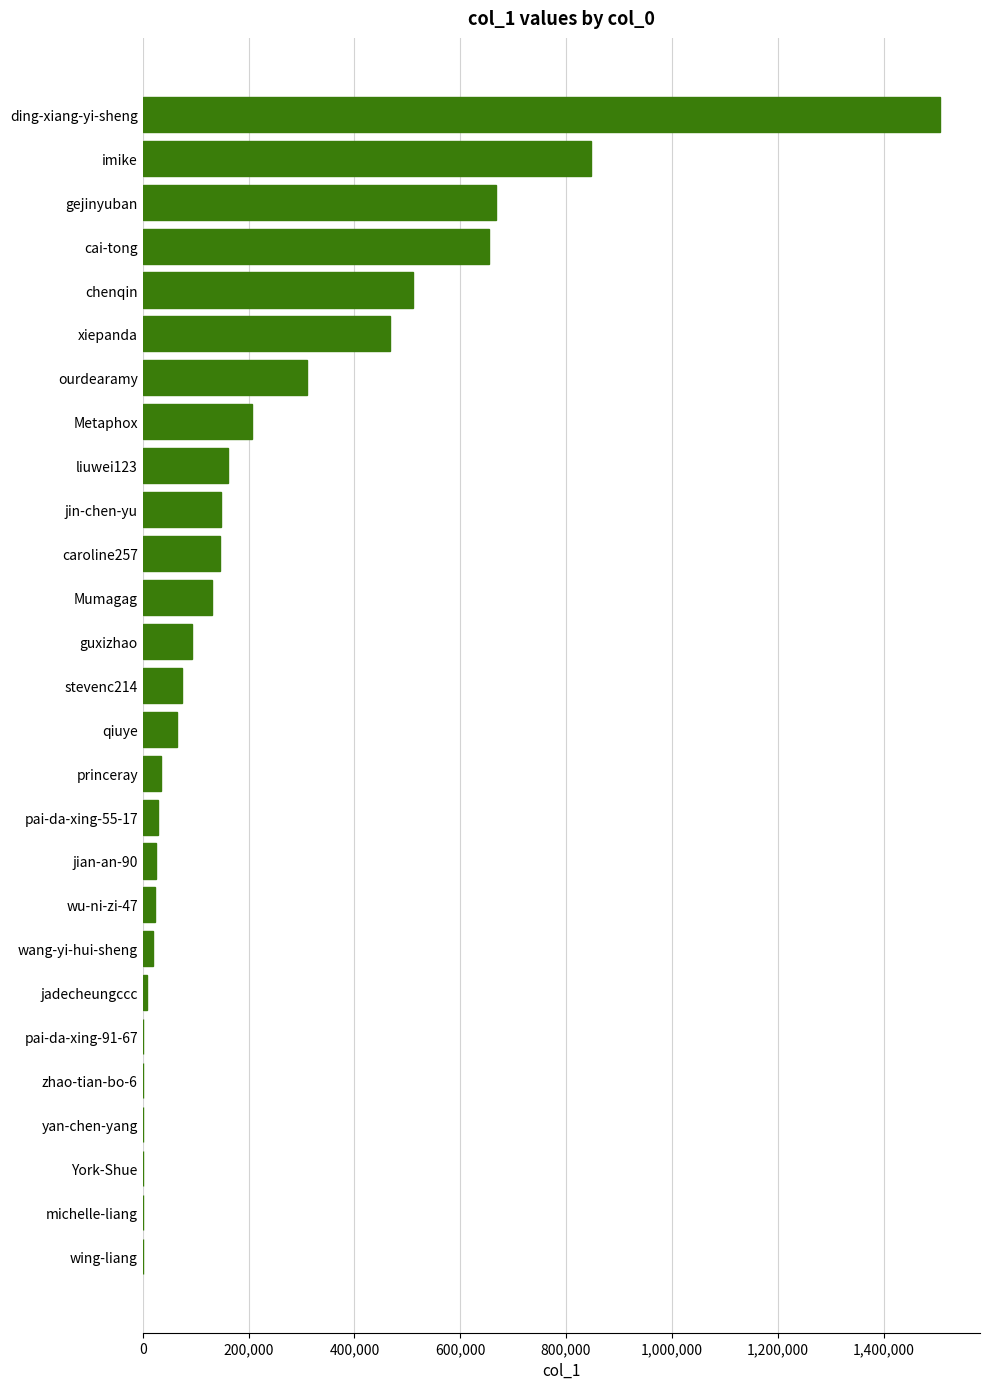

What is the approximate value at qiuye?

65587